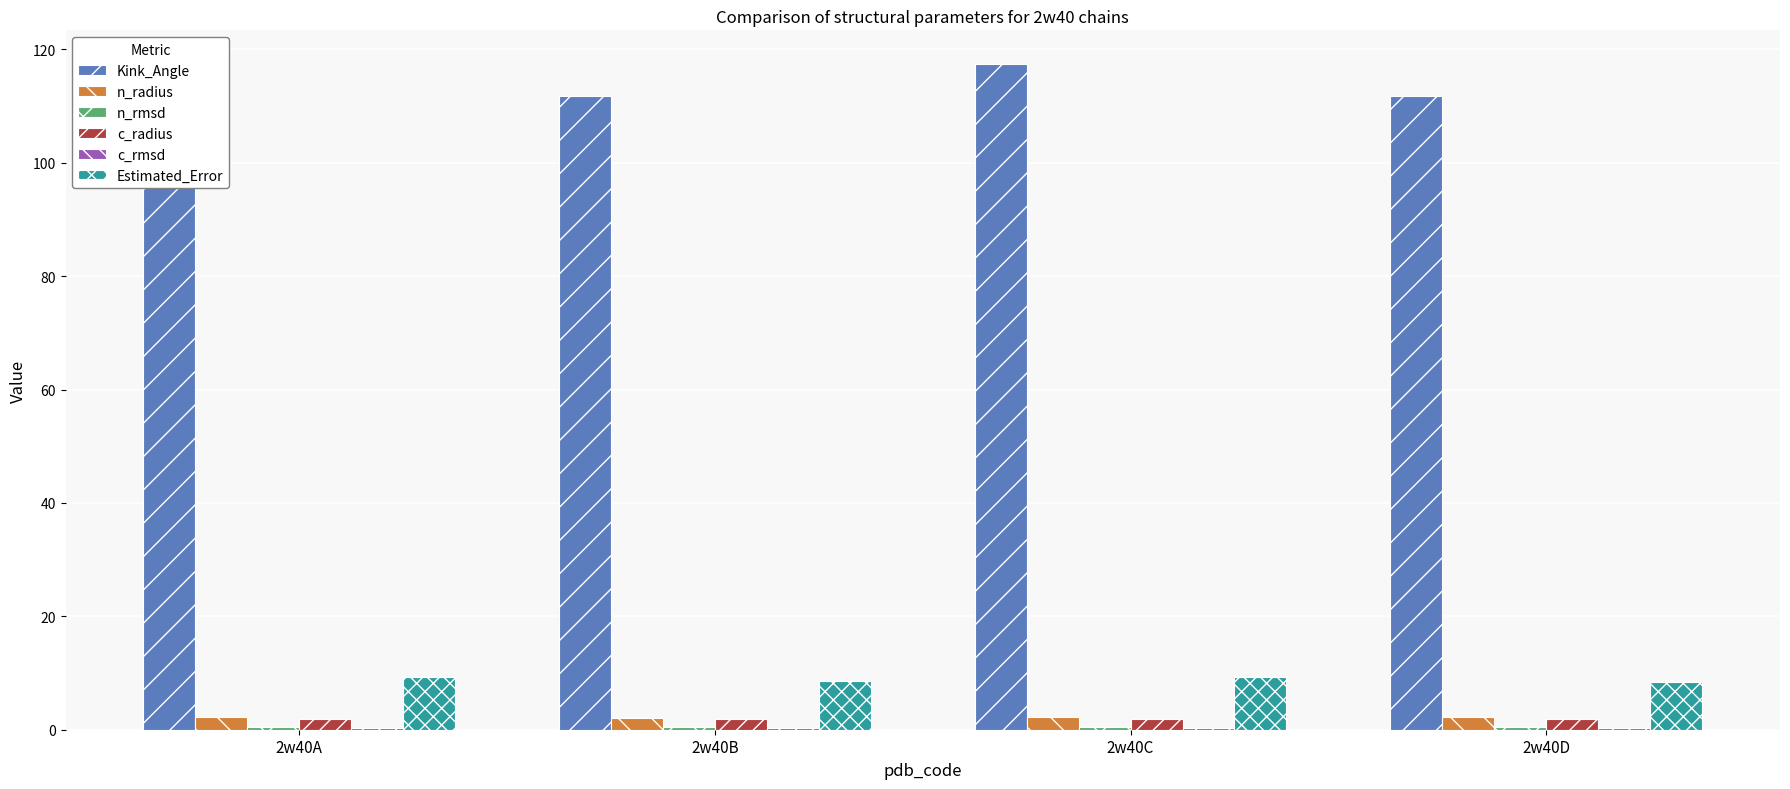

Which series has the largest total across all categories?

Kink_Angle